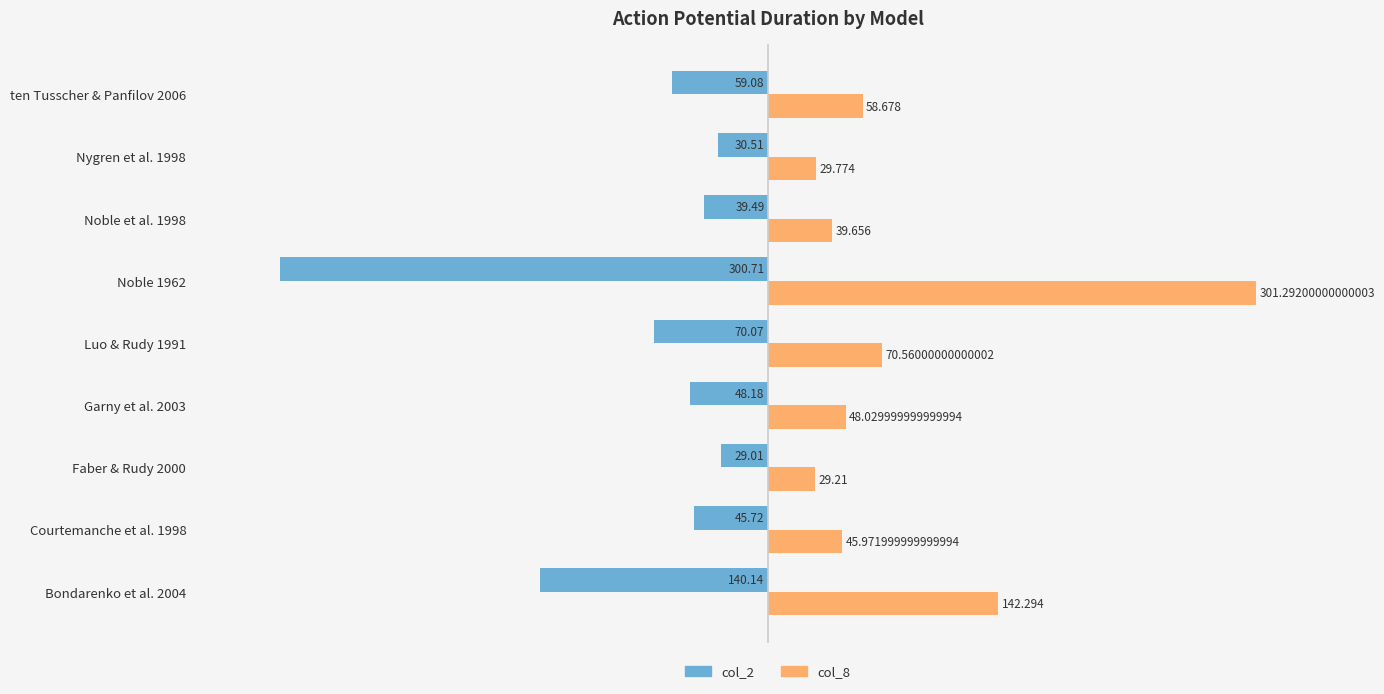

How many categories are shown in the chart?

9